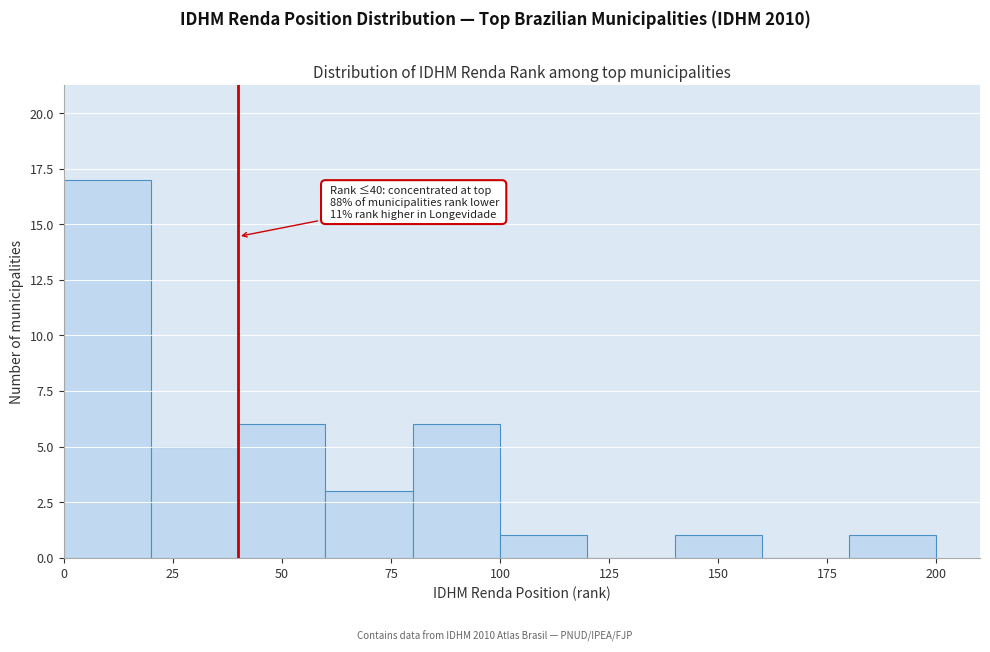

Which range on the x-axis has the tallest bar?

0 to 20